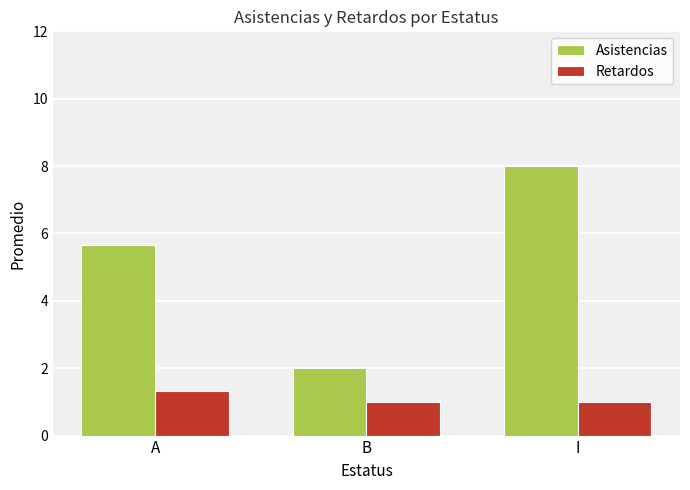

What is the spread (max minus min) of values at B?

1.0